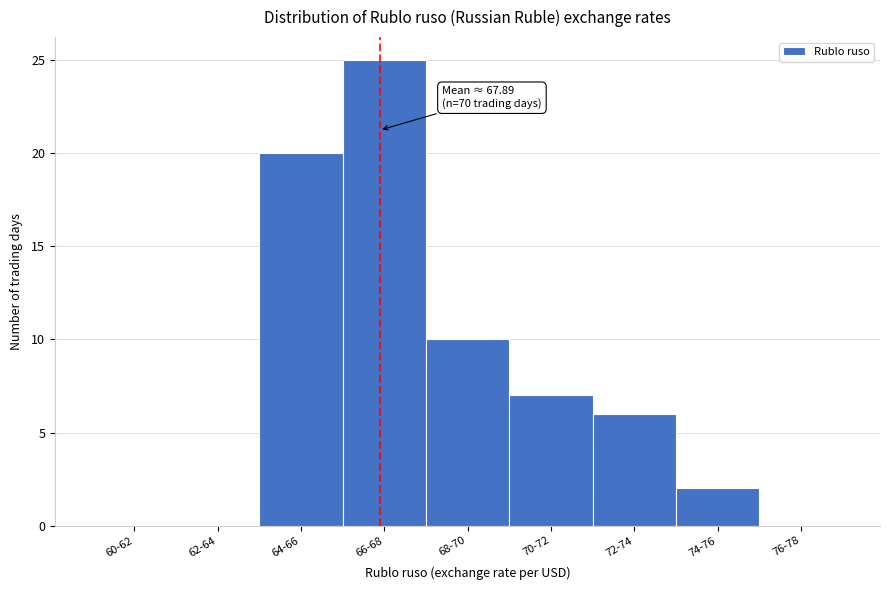

Reading right to left, list all the values displayed in this chart.

76-78=0	74-76=2	72-74=6	70-72=7	68-70=10	66-68=25	64-66=20	62-64=0	60-62=0